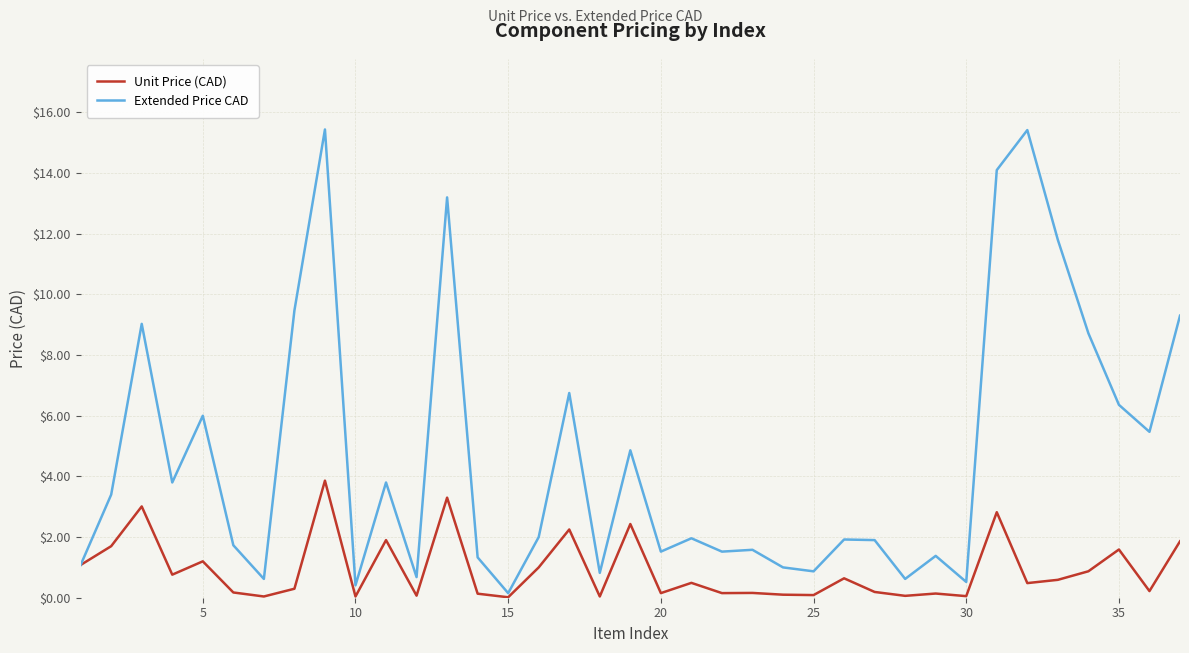

What is the greatest value displayed?

15.4